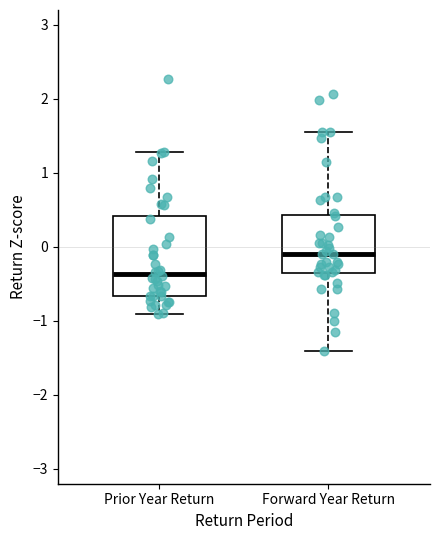

Reading left to right, read every box against the y-axis: the position of its median line, the range the box covers, and the ends of its whiskers. The values are not printed on the chart, so give them approximately, as read against the axis.

Prior Year Return: median -0.4, box -0.7 to 0.4, whiskers -0.9 to 1.3
Forward Year Return: median -0.1, box -0.4 to 0.4, whiskers -1.4 to 1.5